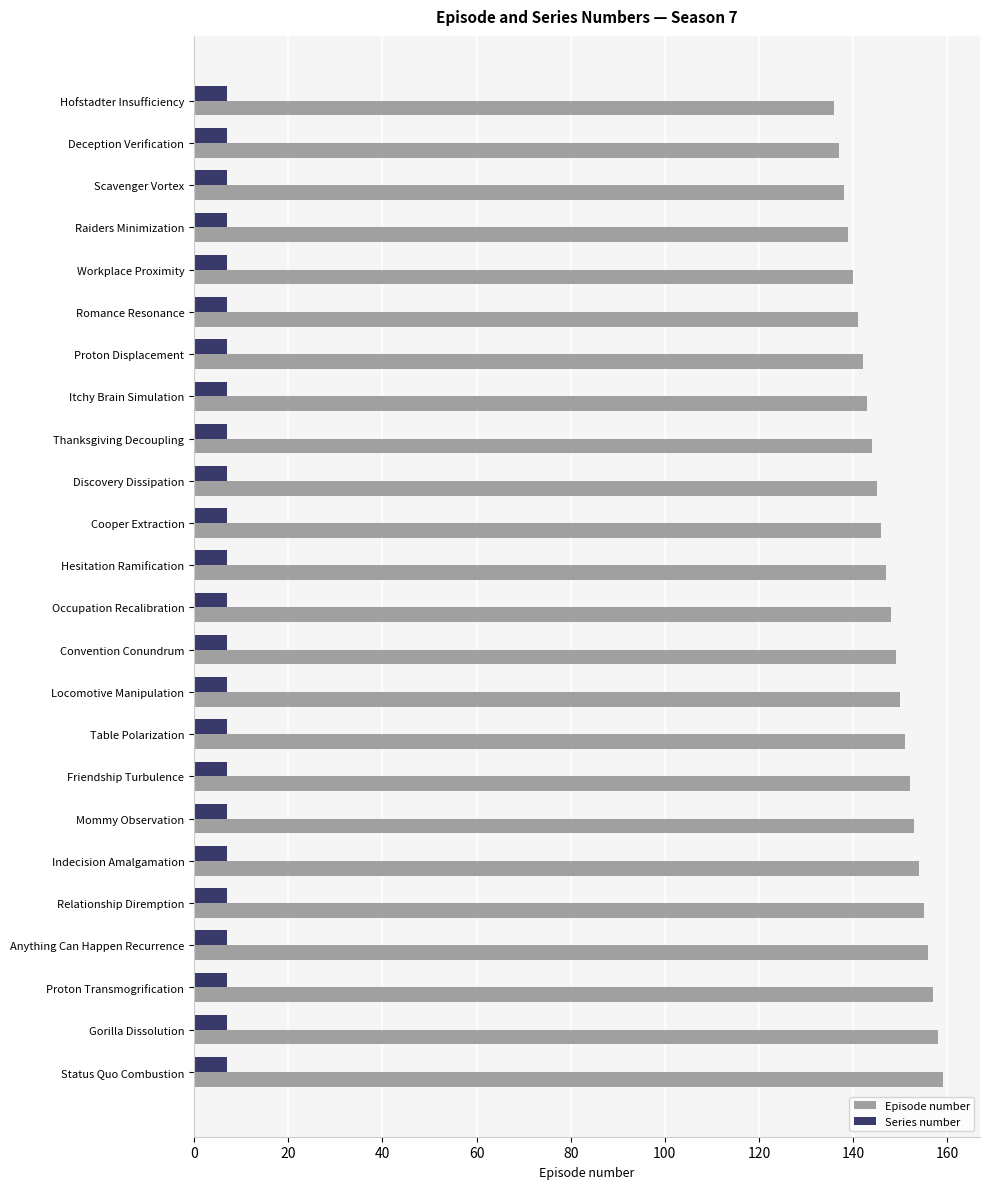

The value of Episode number at Friendship Turbulence is 95. True or false?

False